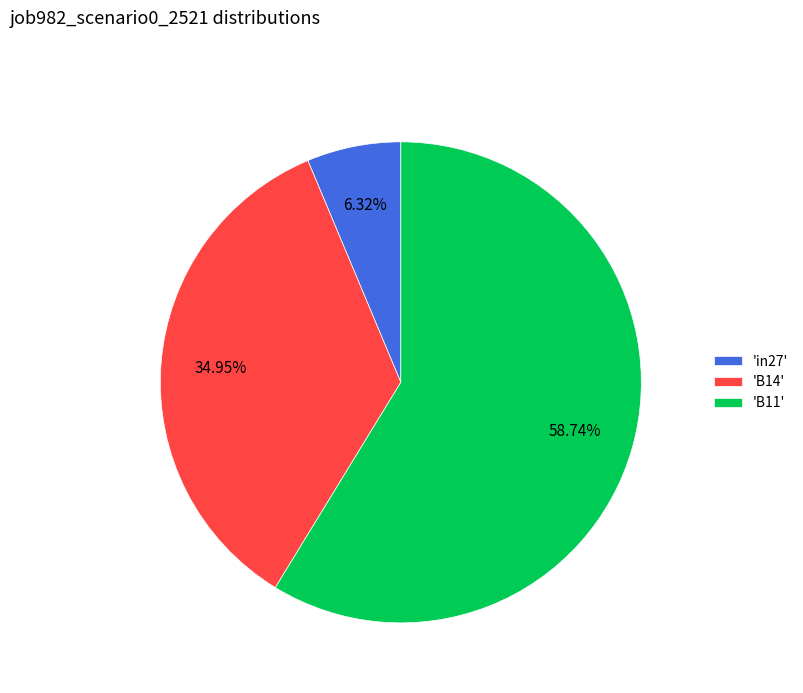

Do 'B11' and 'B14' together represent more than half of the pie?

Yes